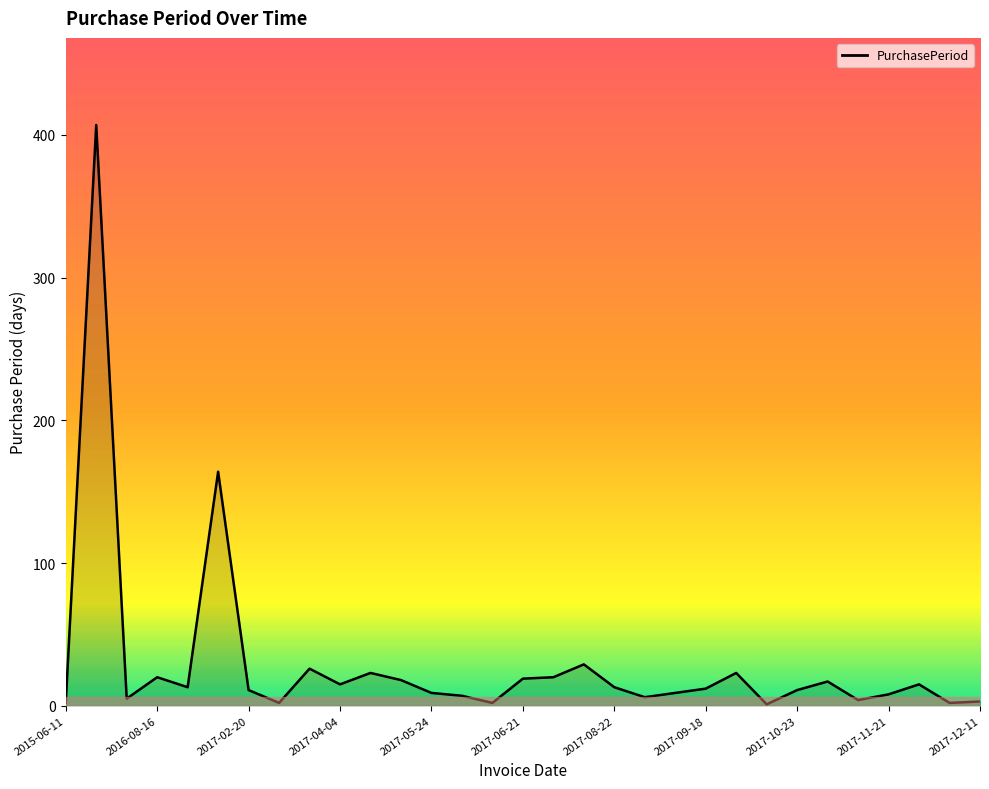

What is the maximum value shown in the chart?

407